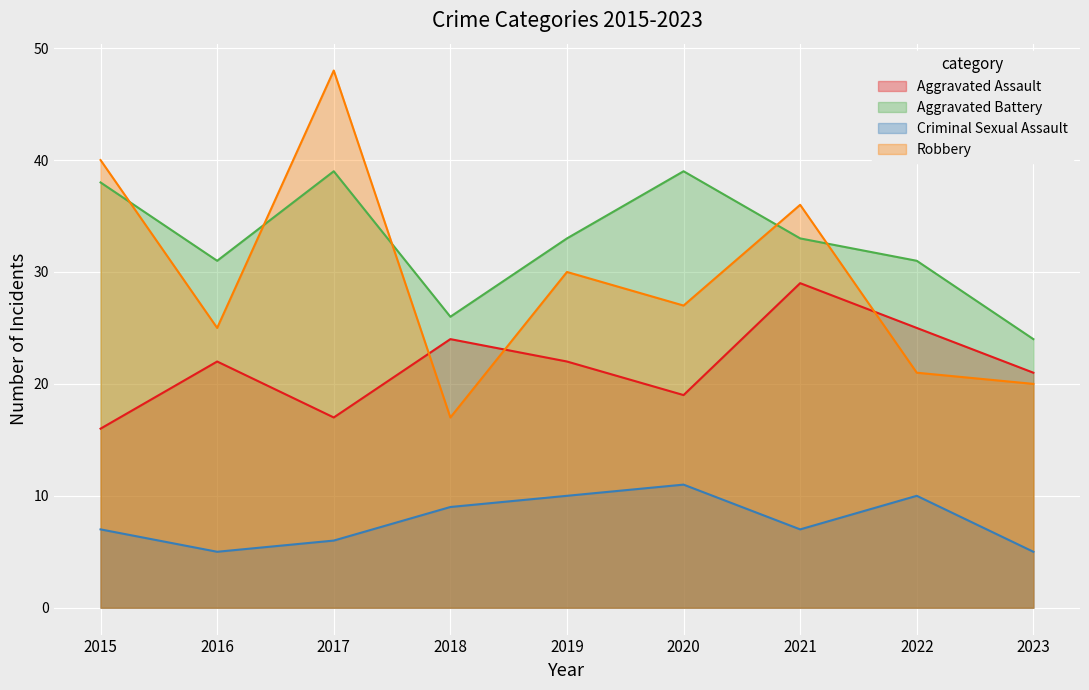

What is the maximum value for Aggravated Battery?

39